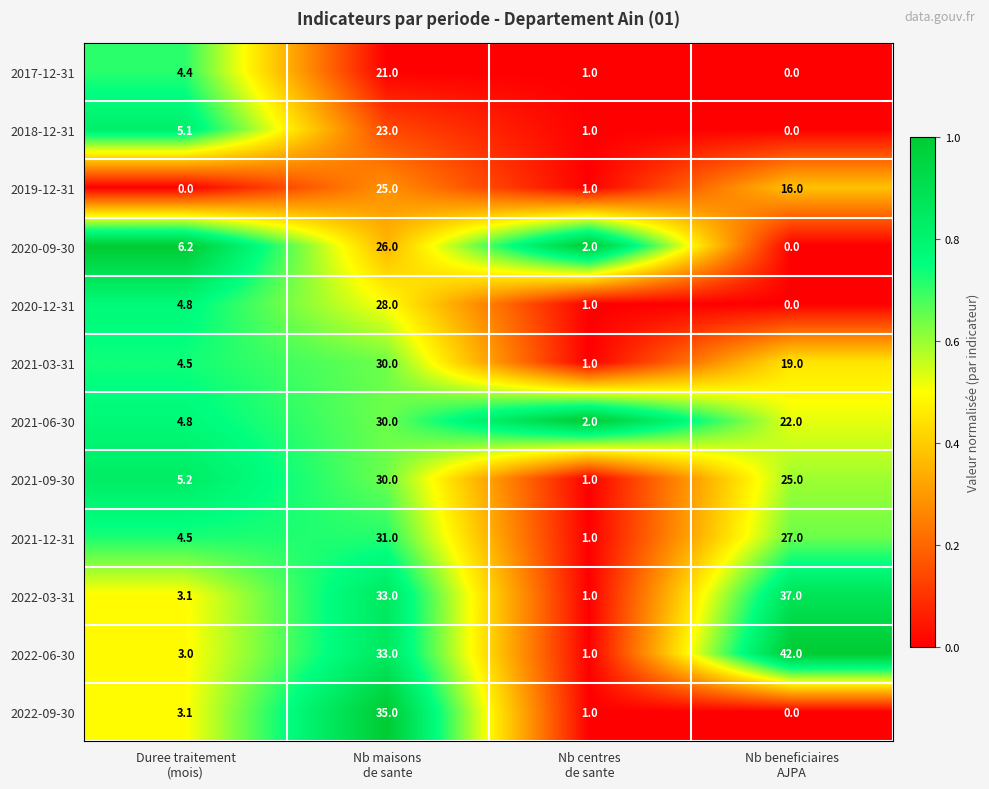

Count the number of data series in this chart.

12